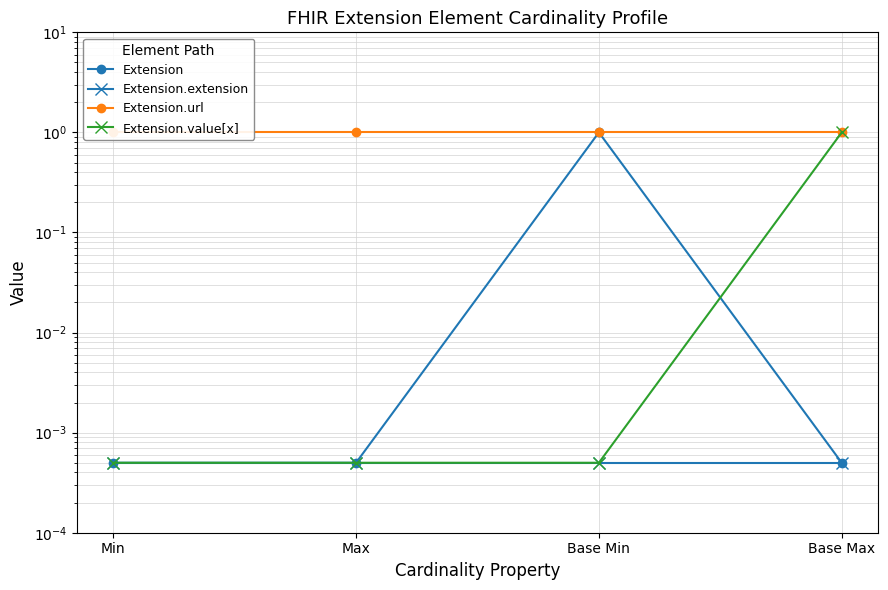

What are all the series names shown in the legend?

Extension, Extension.extension, Extension.url, Extension.value[x]